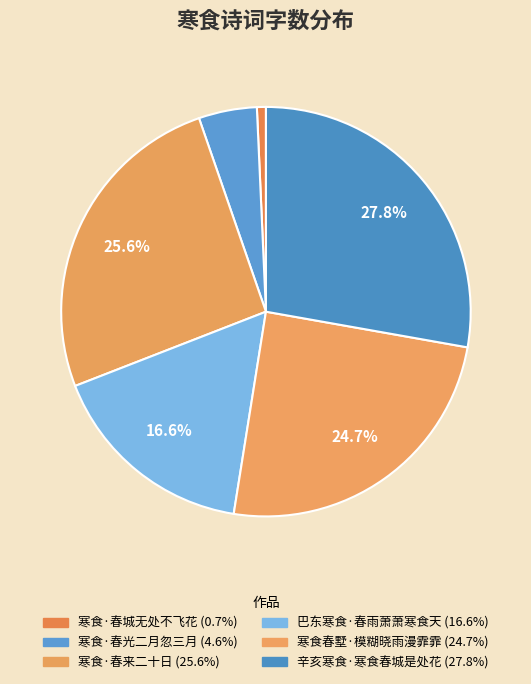

What portion of the pie excludes 寒食·春来二十日?

74.4%